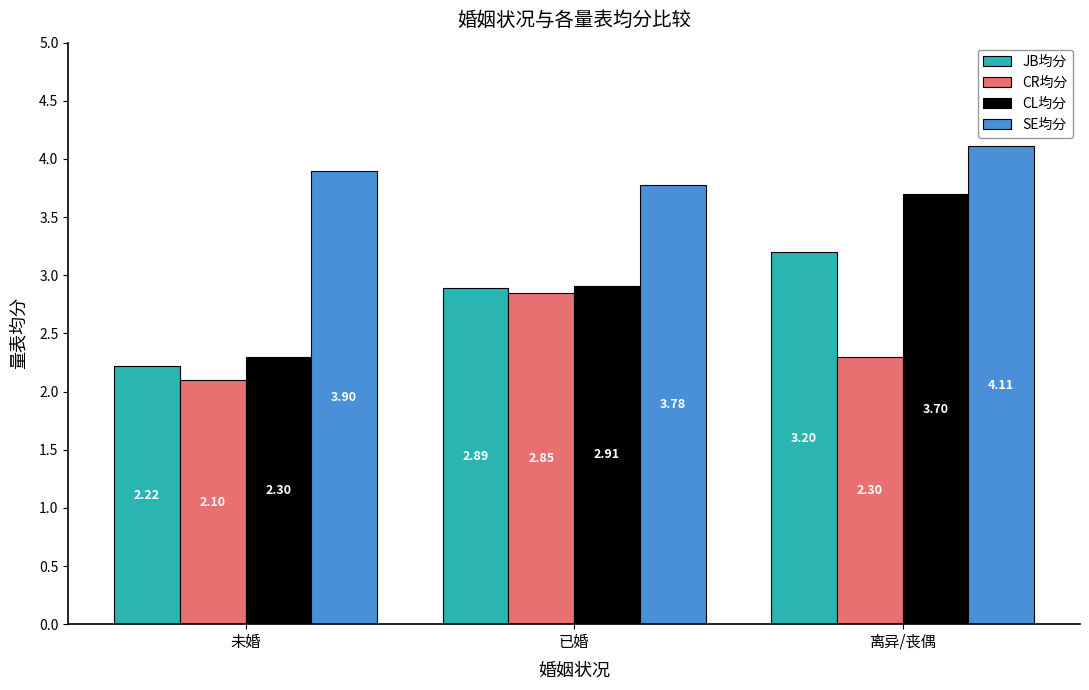

Between 未婚 and 已婚, which series saw the biggest shift?

CR均分